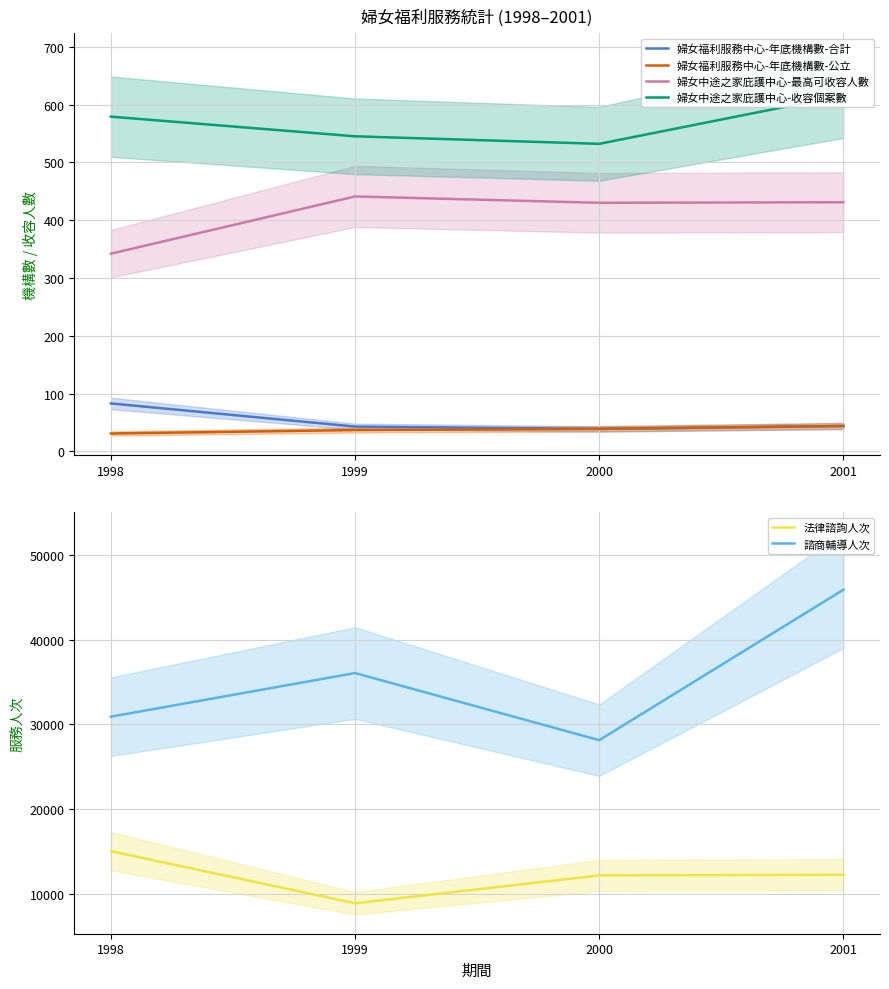

Is the value of 婦女中途之家庇護中心-最高可收容人數 at 2001 greater than the value of 法律諮詢人次 at 1999?

No